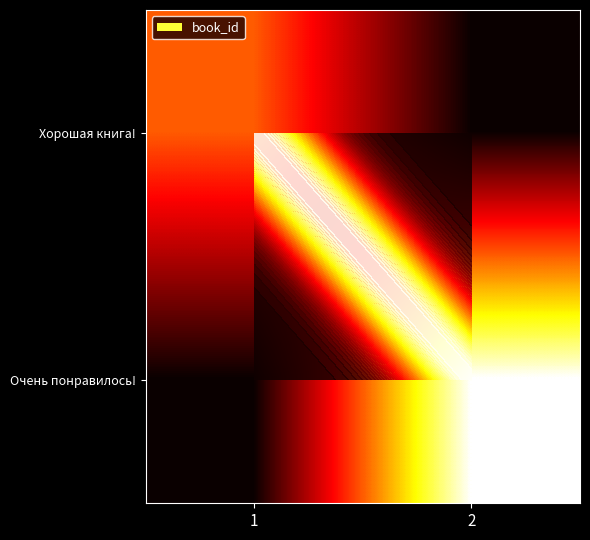

Which category has the highest value across all series?

2